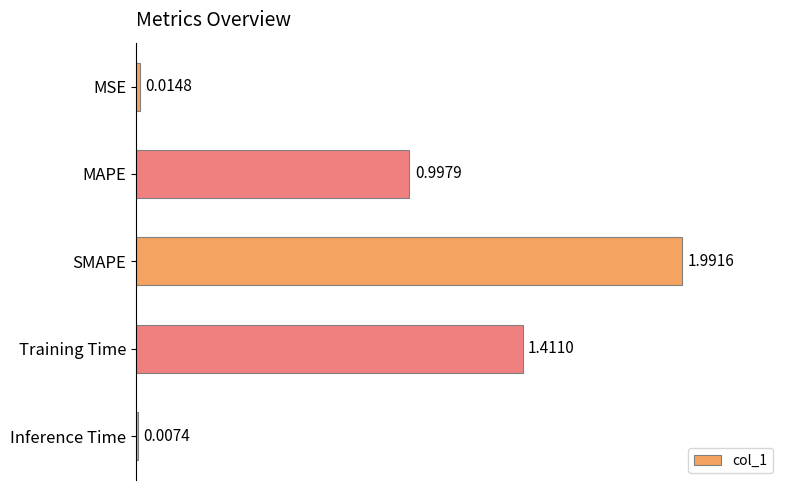

Which category has the lowest value across all series?

Inference Time